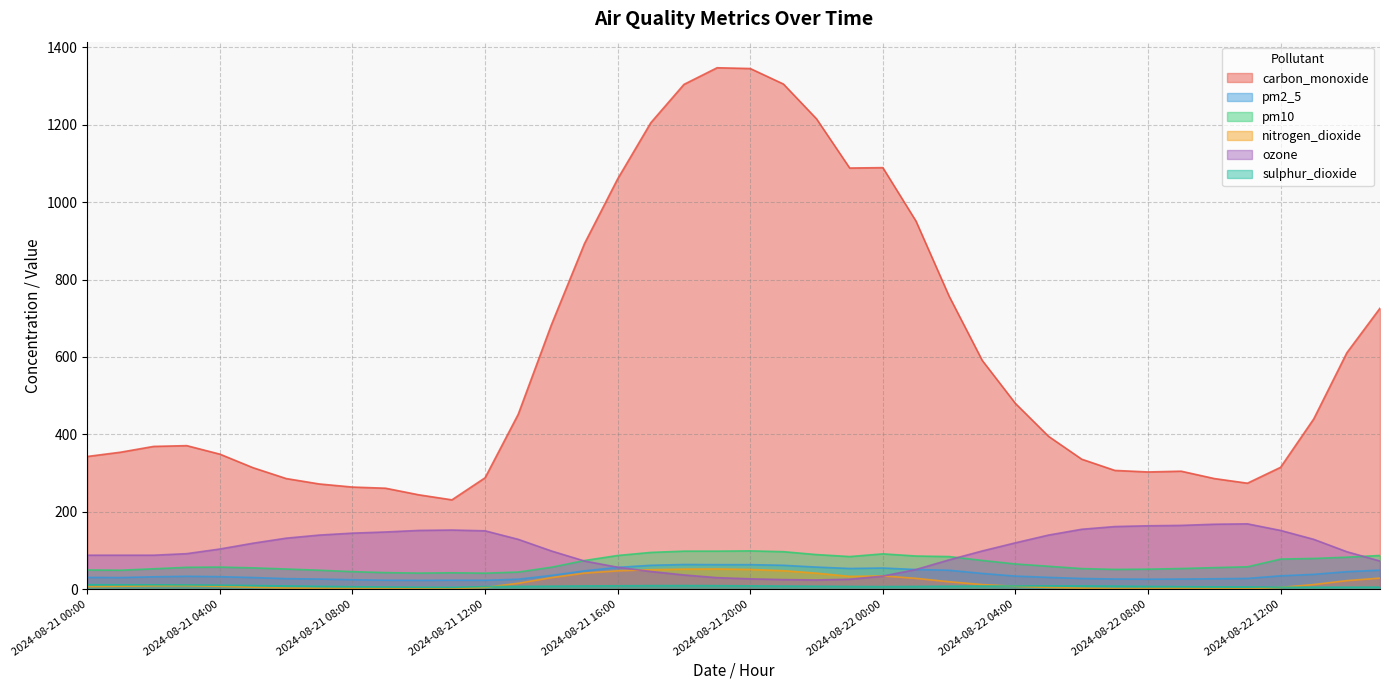

What are all the series names shown in the legend?

carbon_monoxide, pm2_5, pm10, nitrogen_dioxide, ozone, sulphur_dioxide